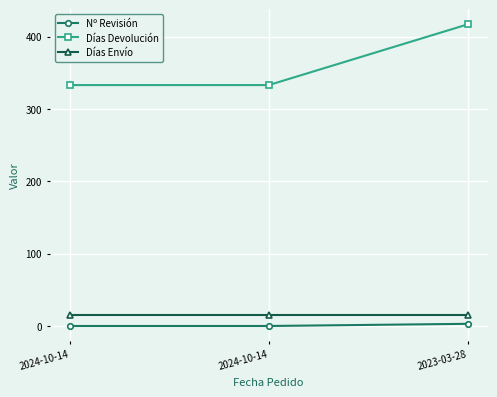

Reading right to left, extract all data points from this chart.

Nº Revisión: 3	0	0
Días Devolución: 417	333	333
Días Envío: 15	15	15